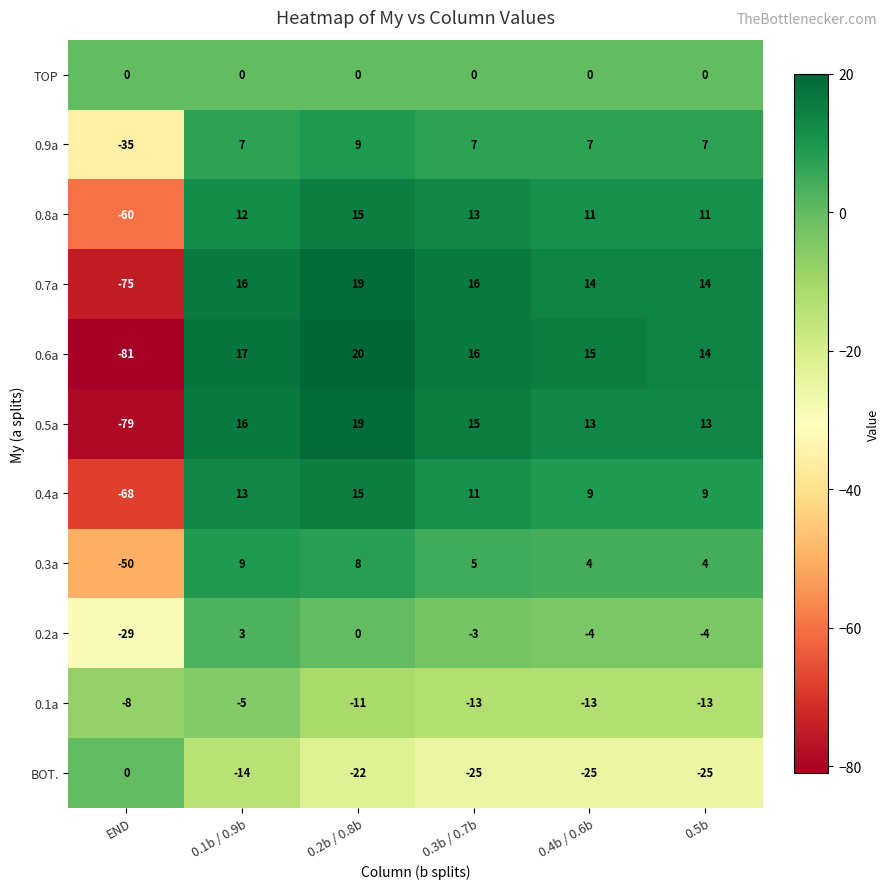

Read the 0.3a value at 0.1b / 0.9b.

9